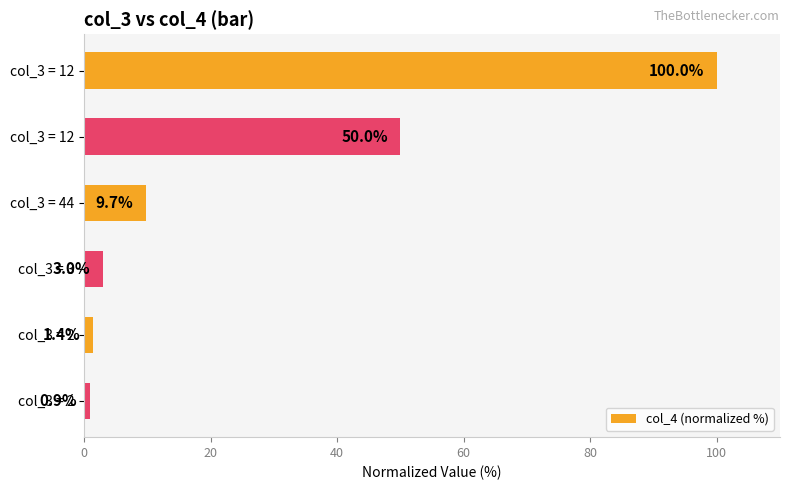

How many categories are shown in the chart?

6